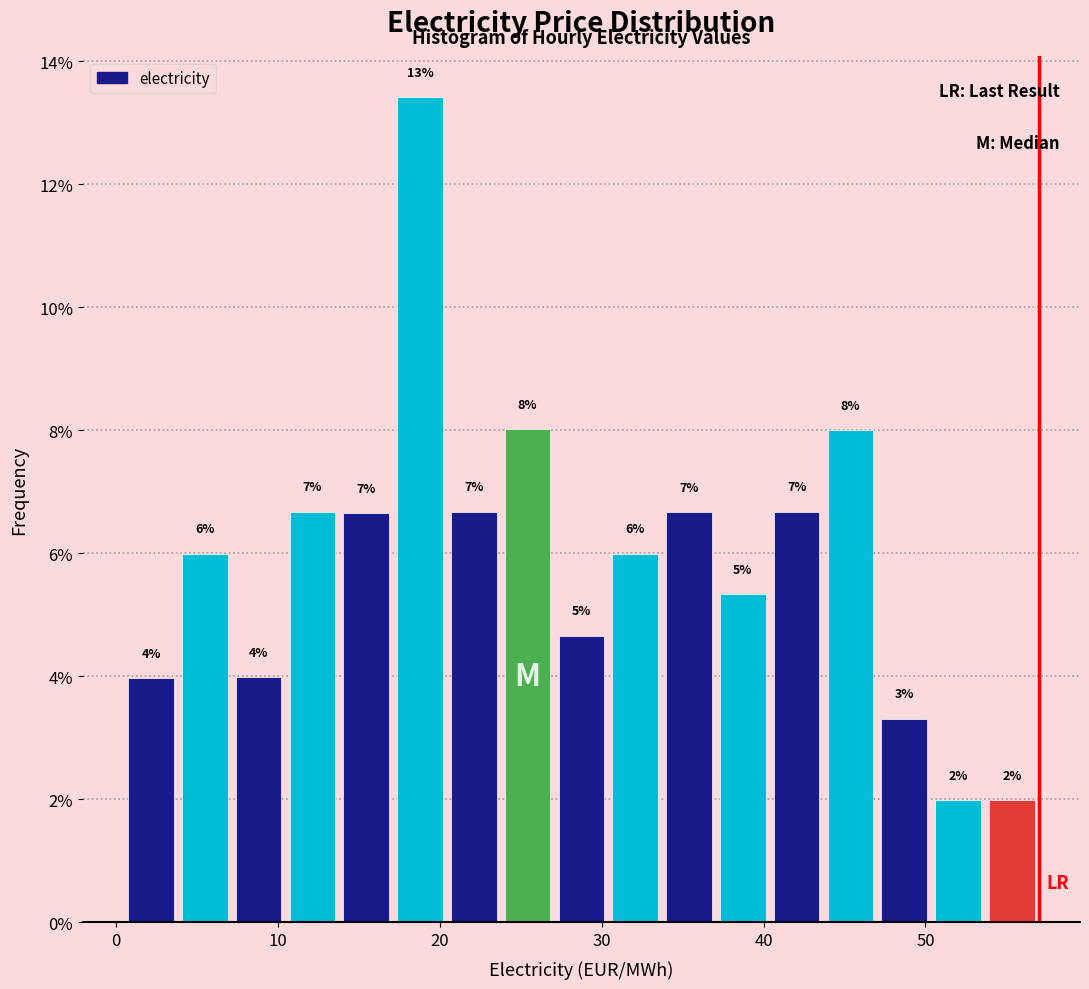

Around what value on the x-axis is the tallest bar? Give the approximate position of its centre, as read against the axis.

19